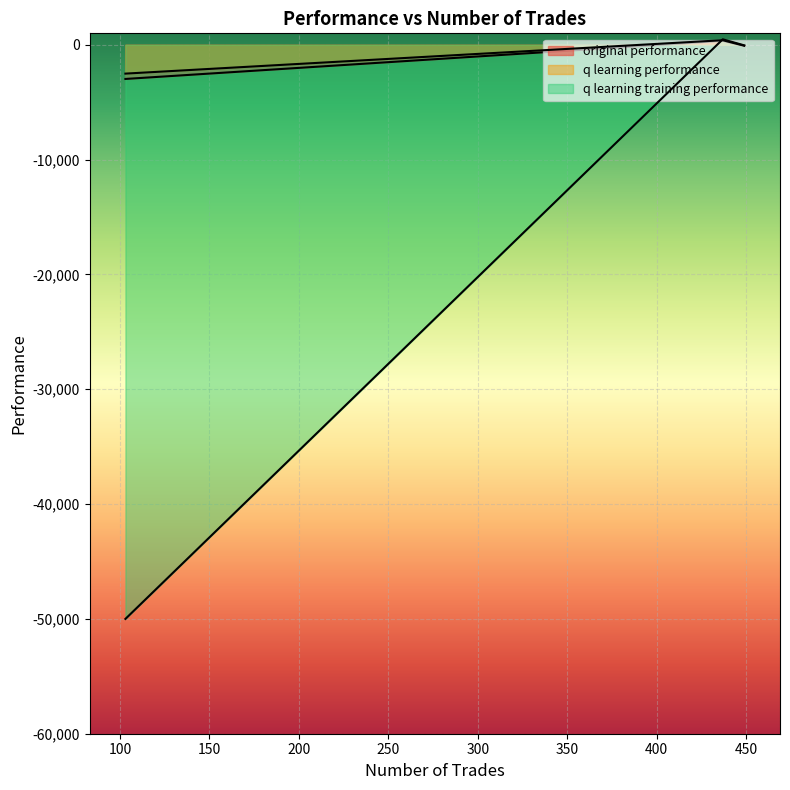

Is the value of q learning training performance at 103 greater than the value of original performance at 449?

No